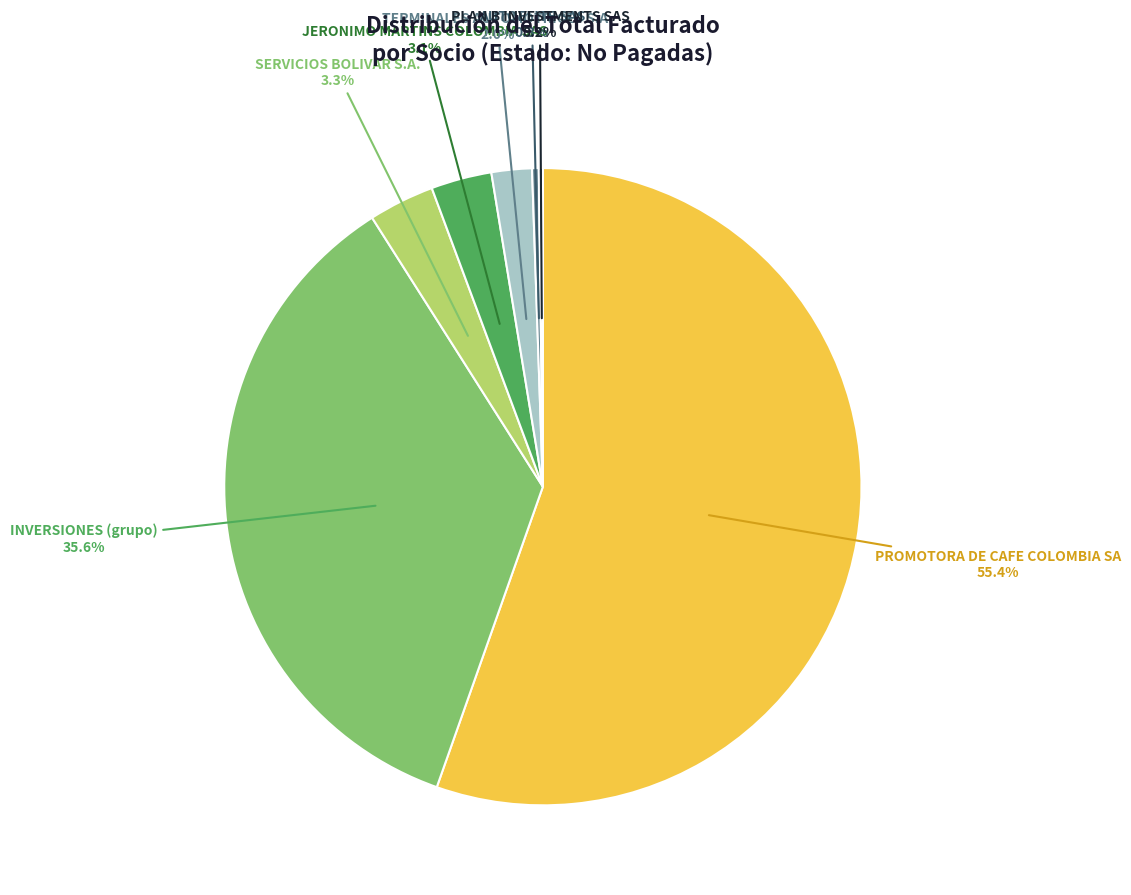

Is there a majority slice in this chart?

Yes